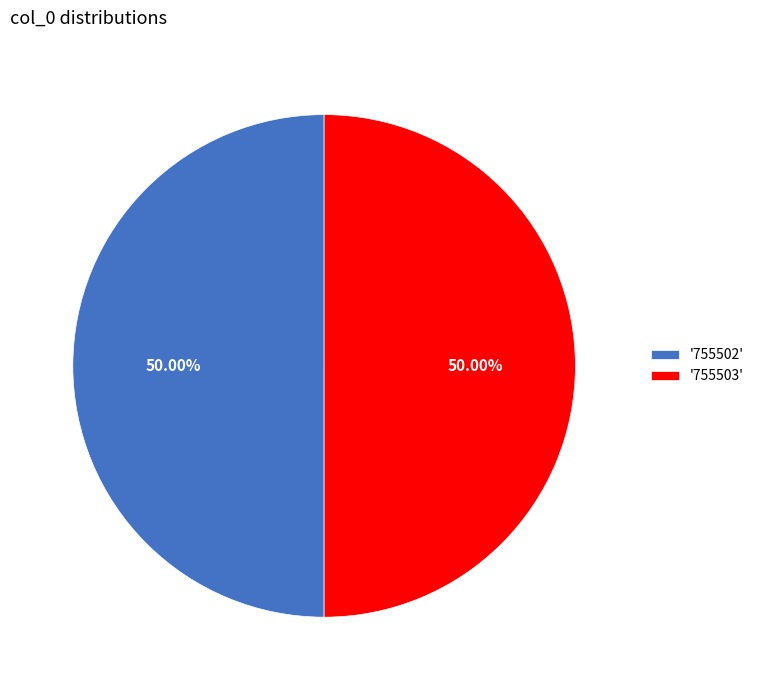

What is the ratio of the value at '755502' to the value at '755503'?

1.0